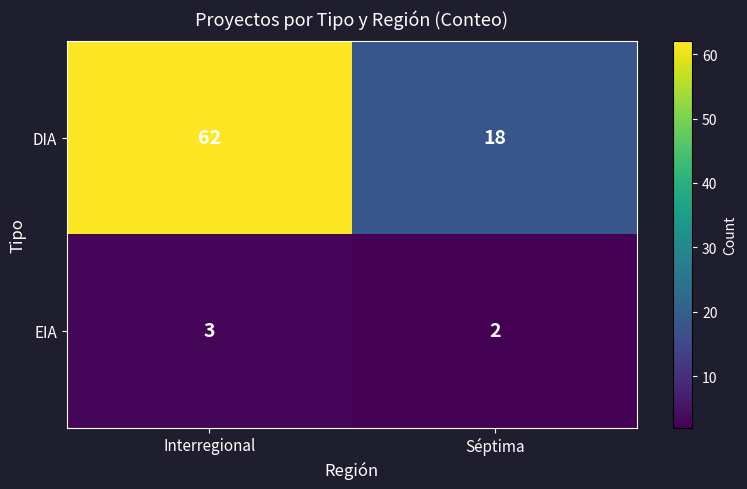

Reading left to right, transcribe all the data shown in this chart.

DIA: Interregional=62	Séptima=18
EIA: Interregional=3	Séptima=2